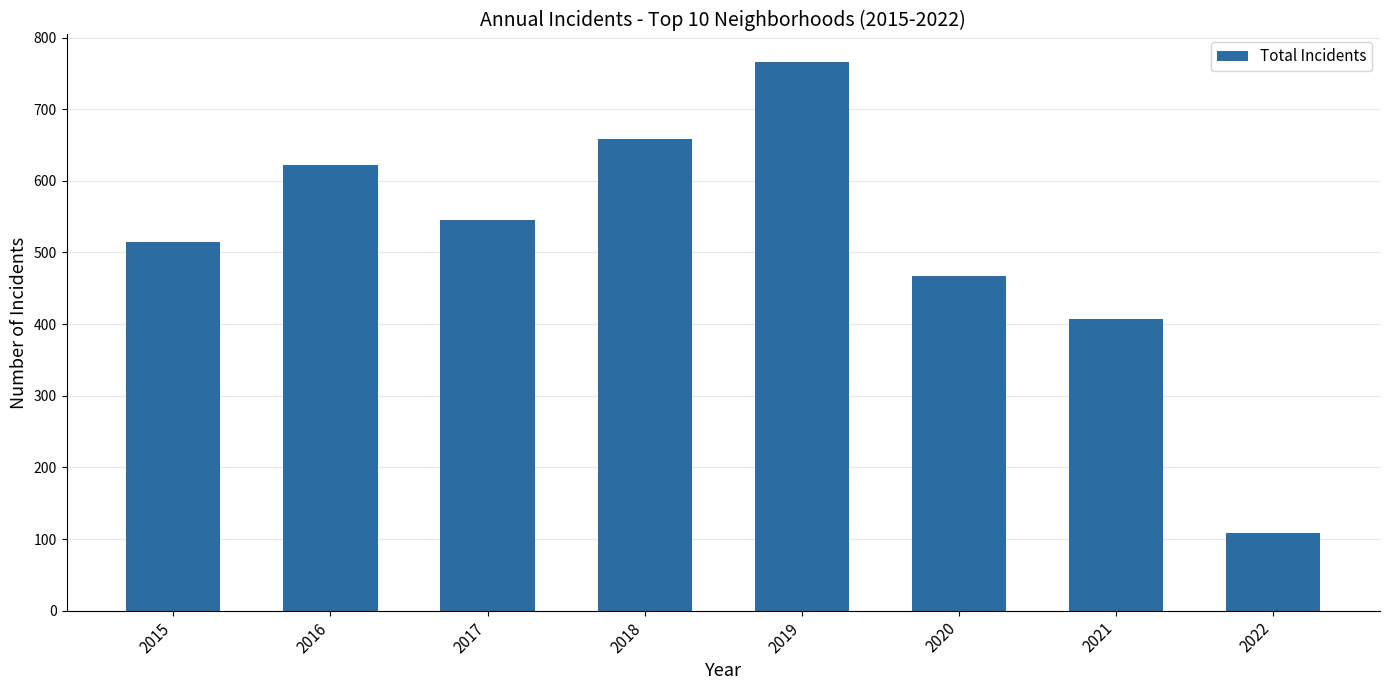

Rank the categories by value from highest to lowest.

2019, 2018, 2016, 2017, 2015, 2020, 2021, 2022